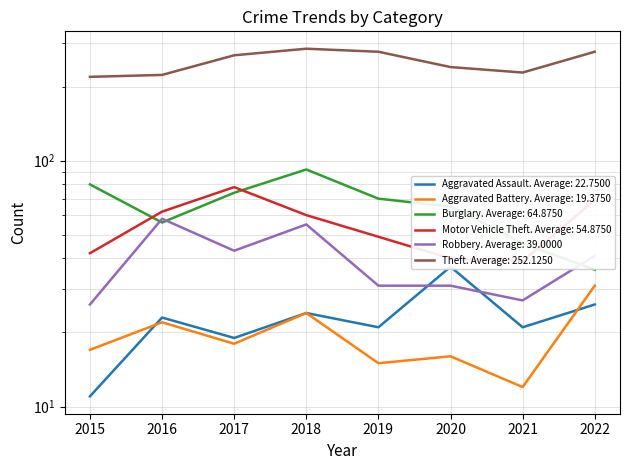

The Robbery series shows 45 at 2021. True or false?

False